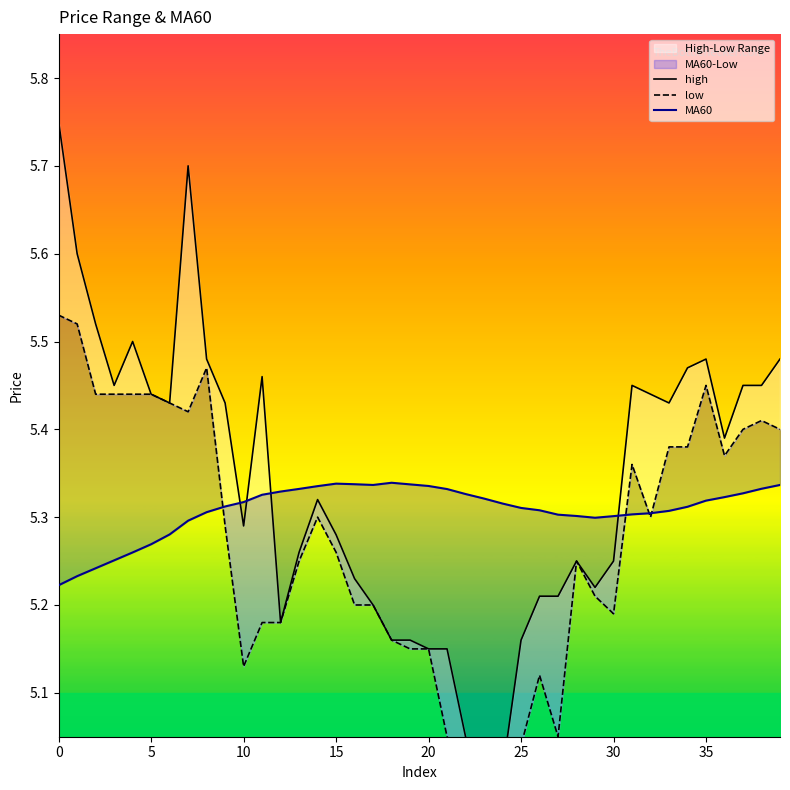

What is the sum of the high values at 18 and 33?

10.6